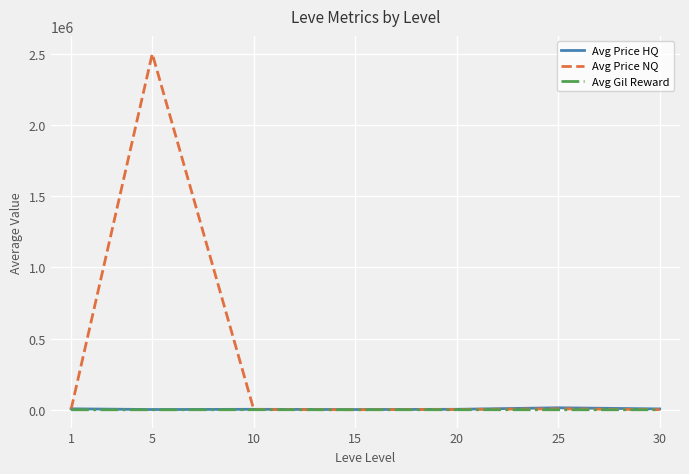

What is the smallest value displayed?

249.2